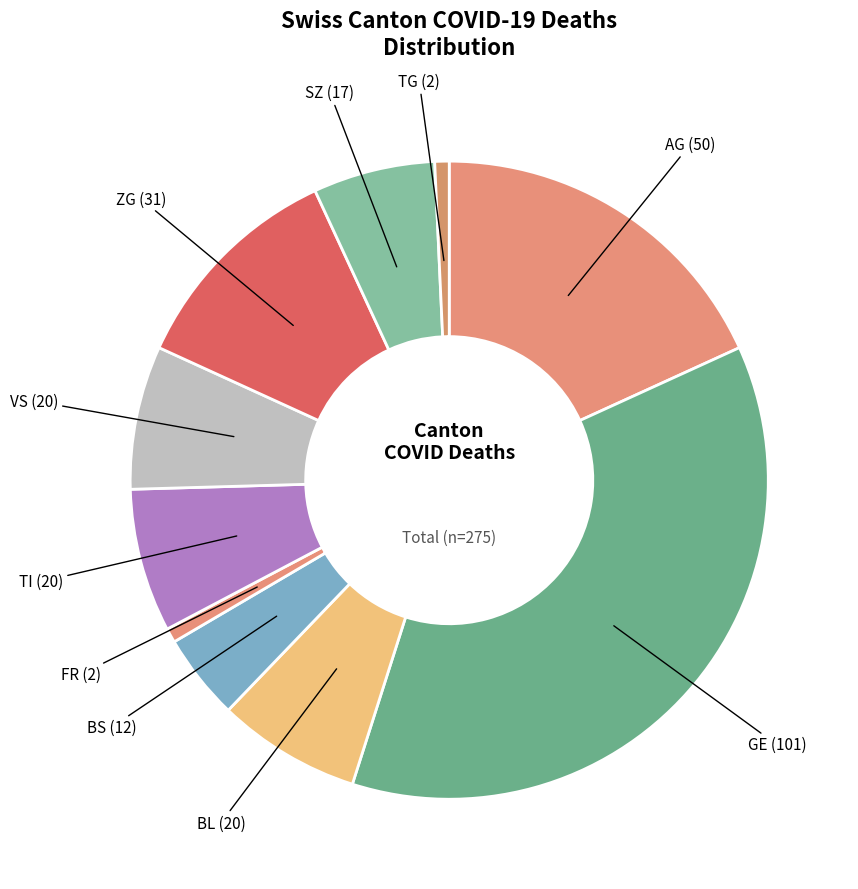

Is there any slice that represents more than half of the pie?

No